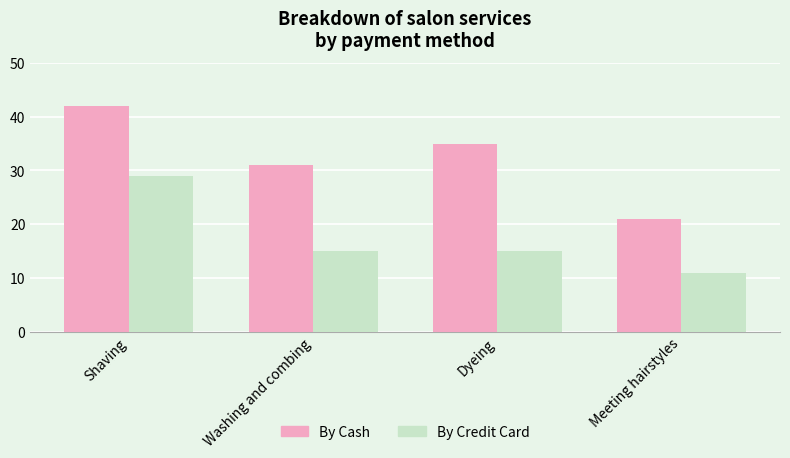

What is the sum of all By Cash values?

129